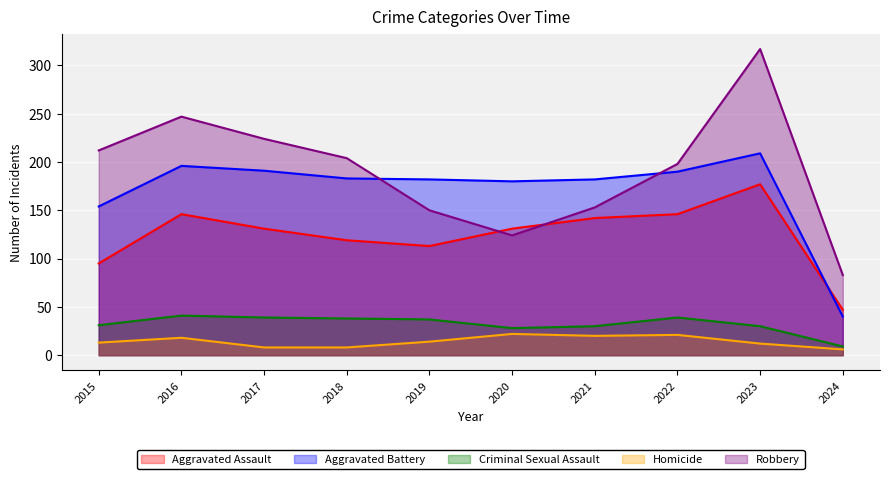

Rank the series by their maximum value, from lowest to highest.

Homicide, Criminal Sexual Assault, Aggravated Assault, Aggravated Battery, Robbery